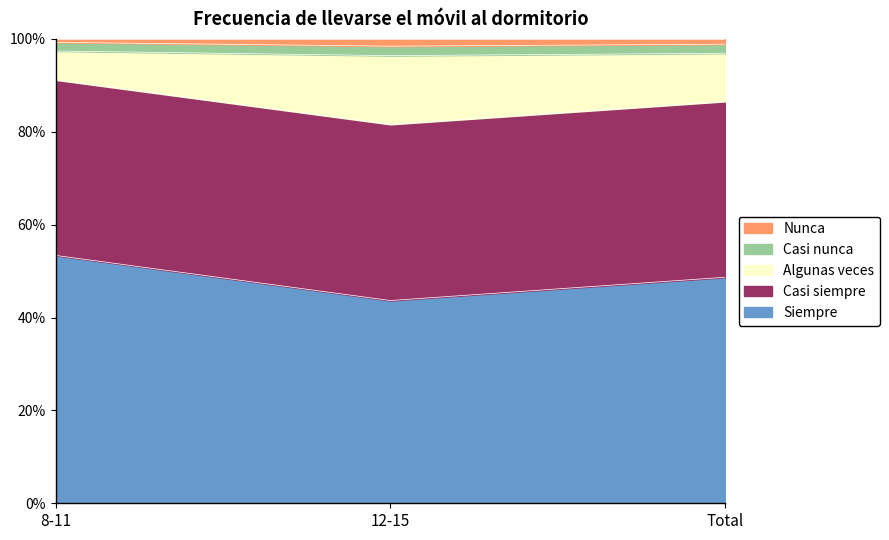

True or false: Casi nunca has a value of 1.0 at Total.

True